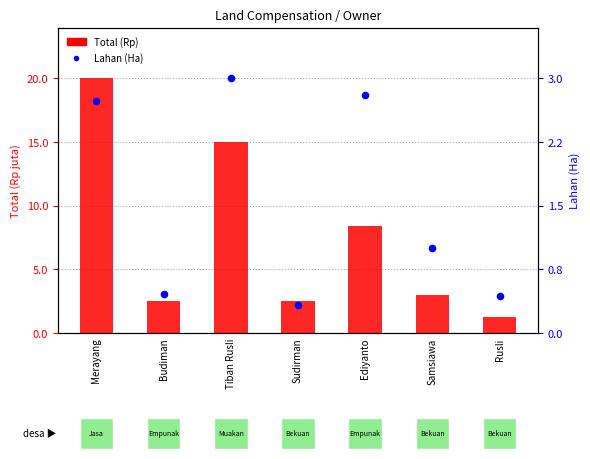

Which series contains the highest Y value?

Total (Rp)